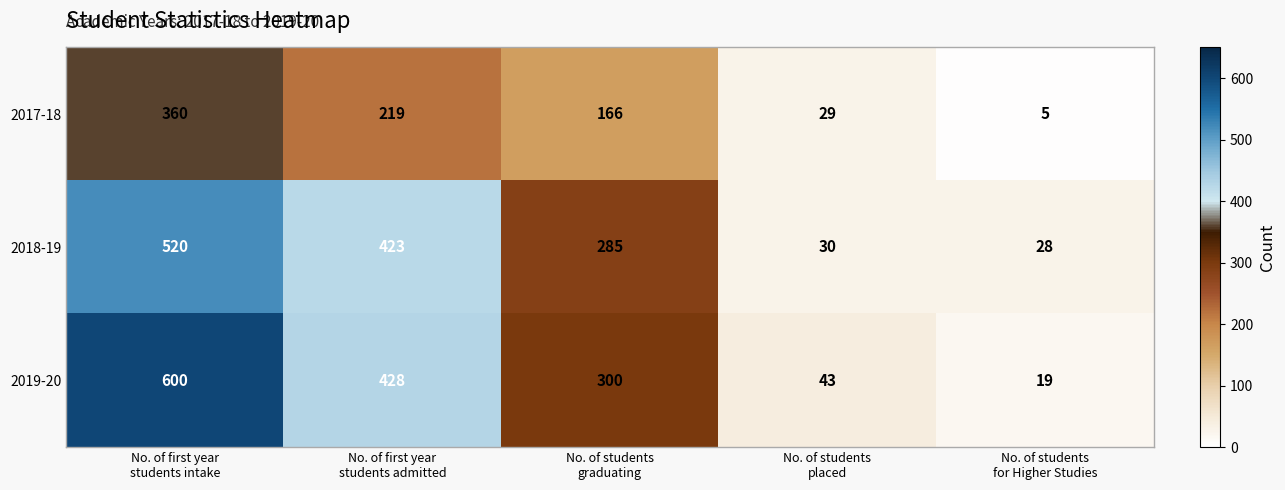

Reading left to right, list all the values displayed in this chart.

2017-18: 360	219	166	29	5
2018-19: 520	423	285	30	28
2019-20: 600	428	300	43	19